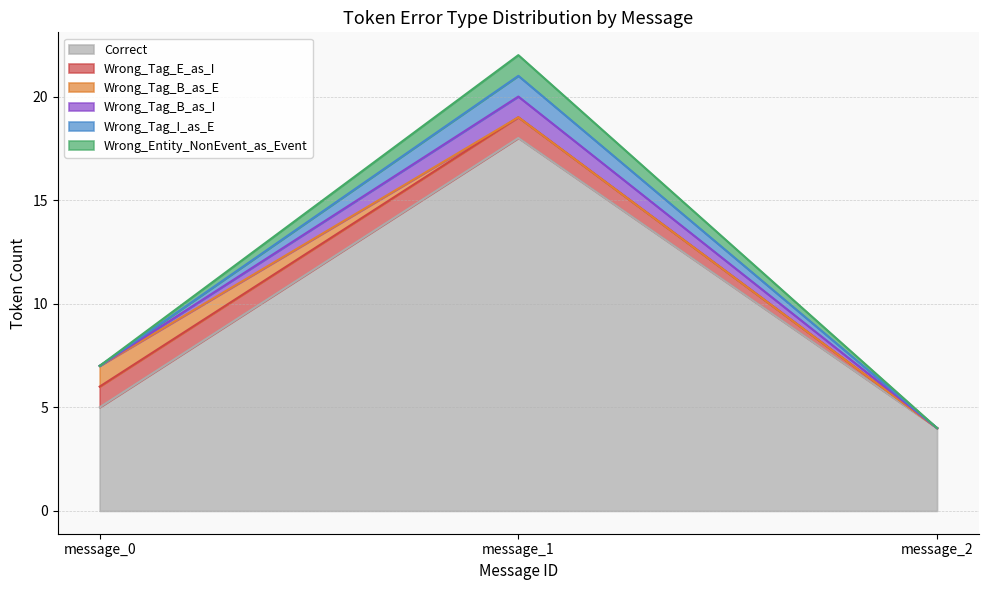

At which label does Wrong_Tag_B_as_I first exceed 6?

message_1